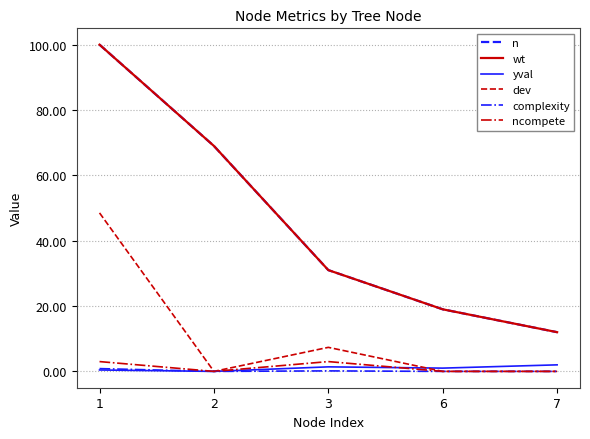

What is the sum of the complexity values at 1 and 2?

0.8